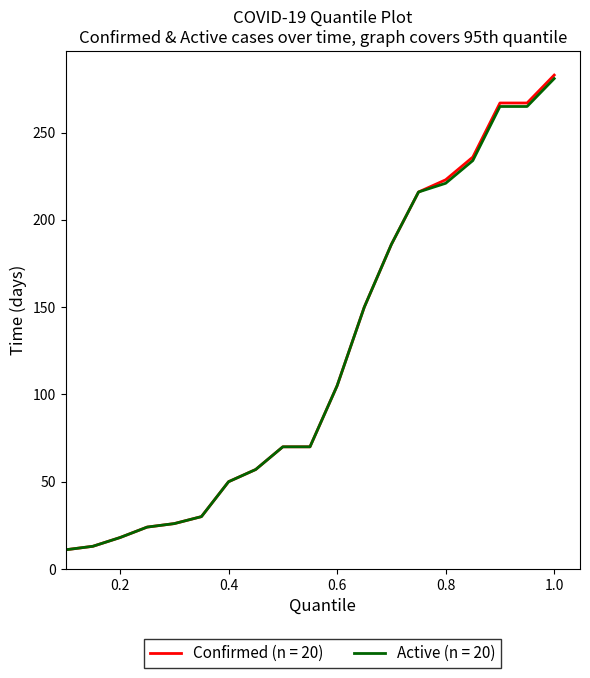

Which series has the largest range (max minus min)?

Confirmed (n = 20)